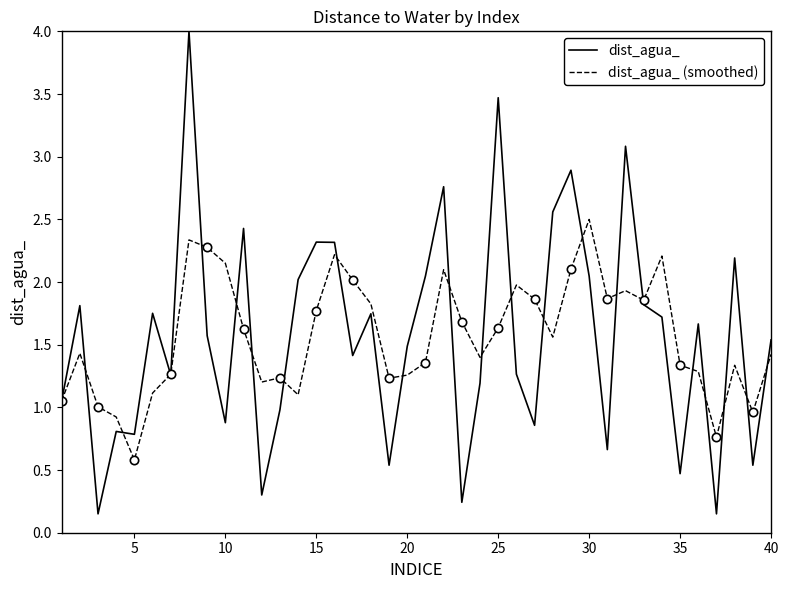

What is the maximum value for dist_agua_?

4.0